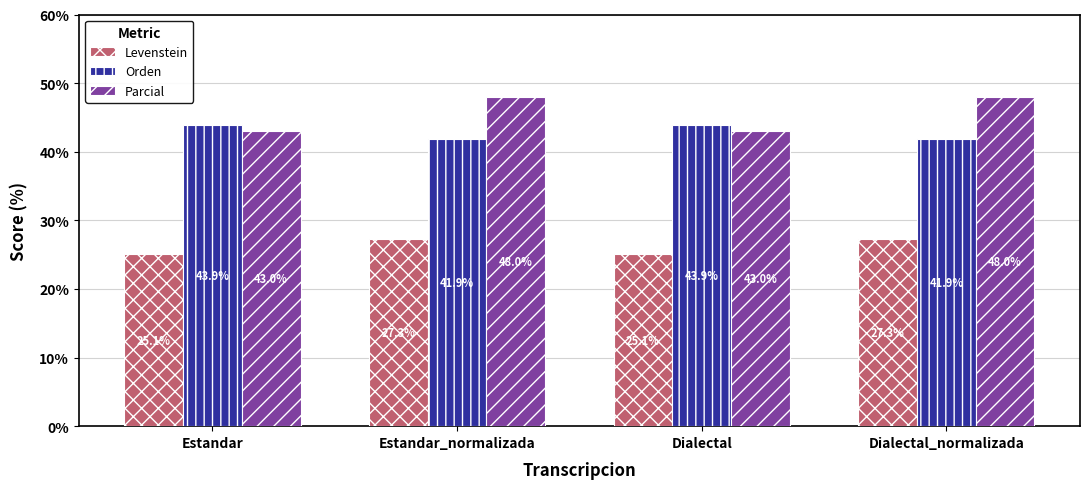

What is the highest value of the Orden series?

43.9